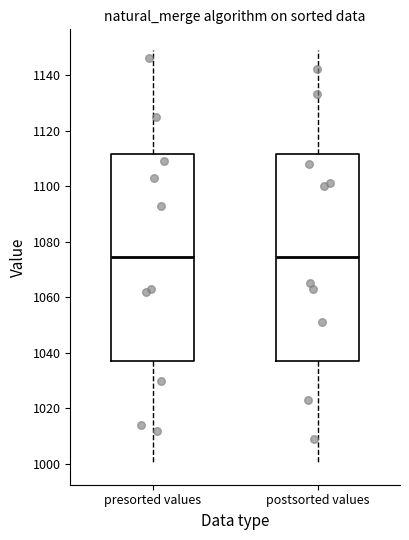

Reading left to right, transcribe this box plot: for each box, give where its median line is, the range the box spans, and where its two whiskers end, as read against the y-axis. The values are not printed on the chart, so give them approximately, as read against the axis.

presorted values: median 1074, box 1038 to 1112, whiskers 1000 to 1150
postsorted values: median 1074, box 1038 to 1112, whiskers 1000 to 1150